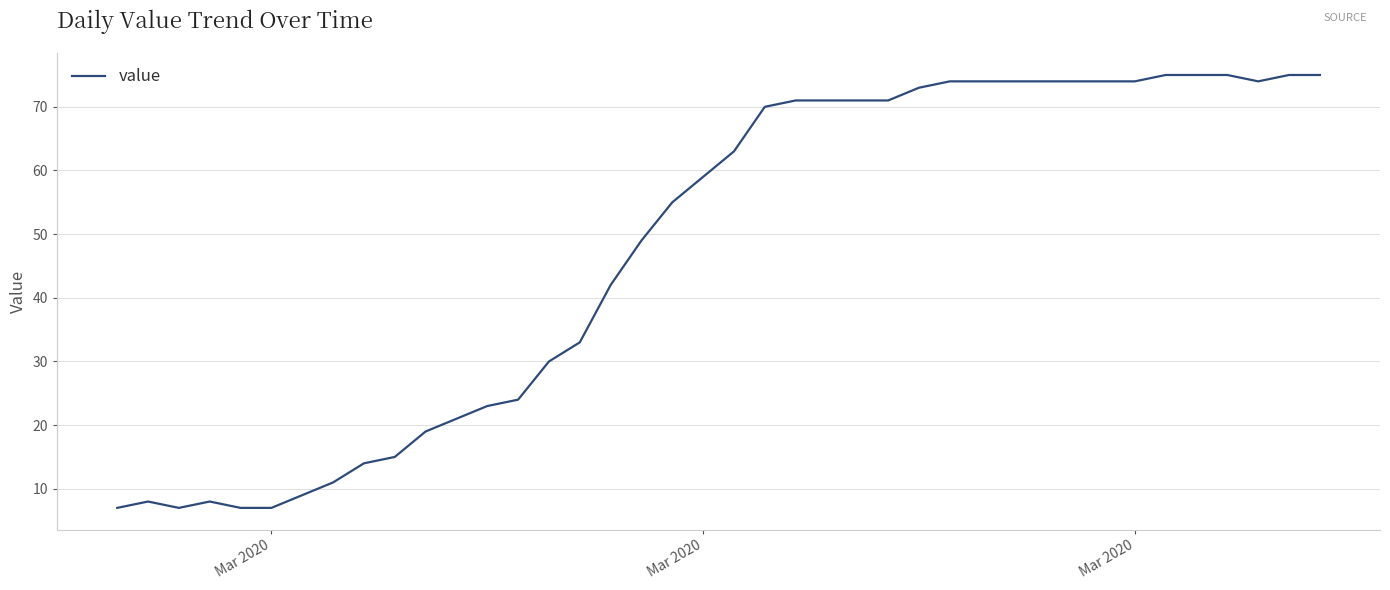

What is the maximum value shown in the chart?

75